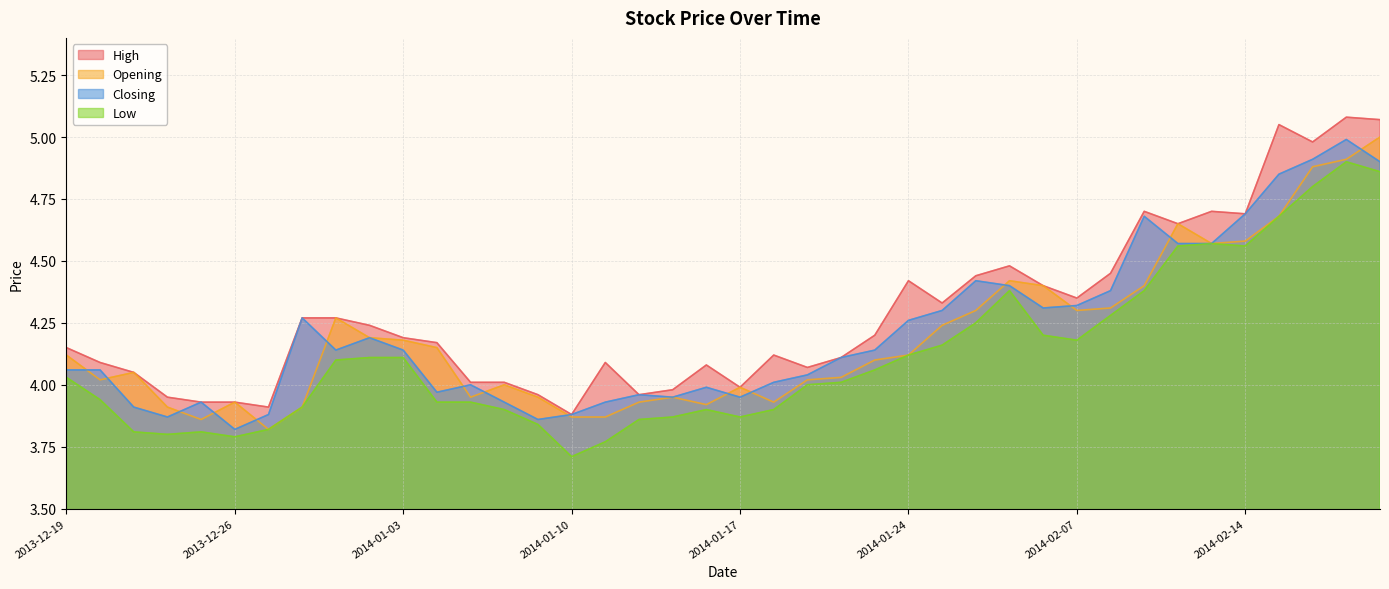

At which label is Low closest to 4?

2014-01-21